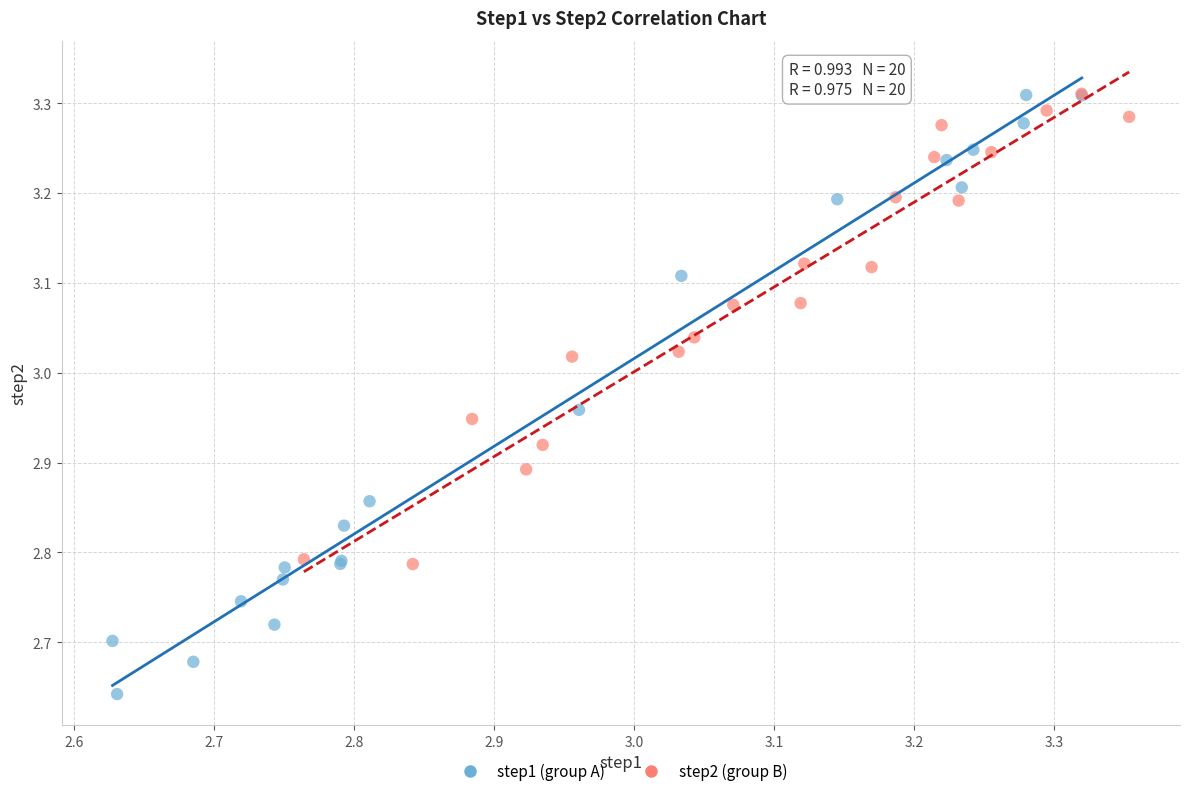

Which series reaches the minimum Y coordinate?

step1 (group A)